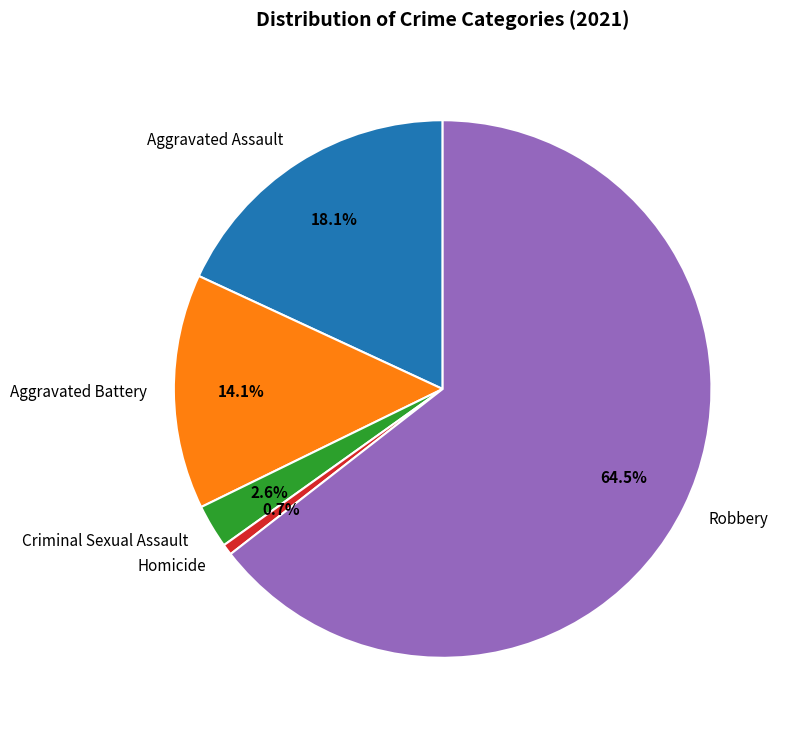

Is the sum of Robbery and Criminal Sexual Assault greater than half?

Yes